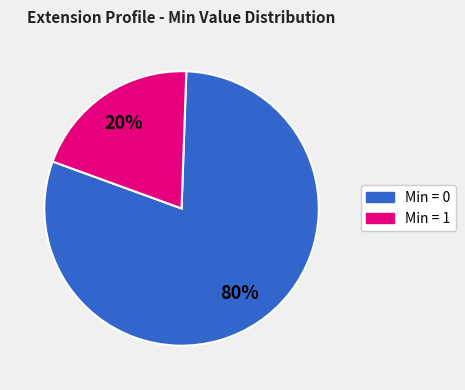

To the nearest percent, what is the difference between the largest and smallest slice percentages?

60%